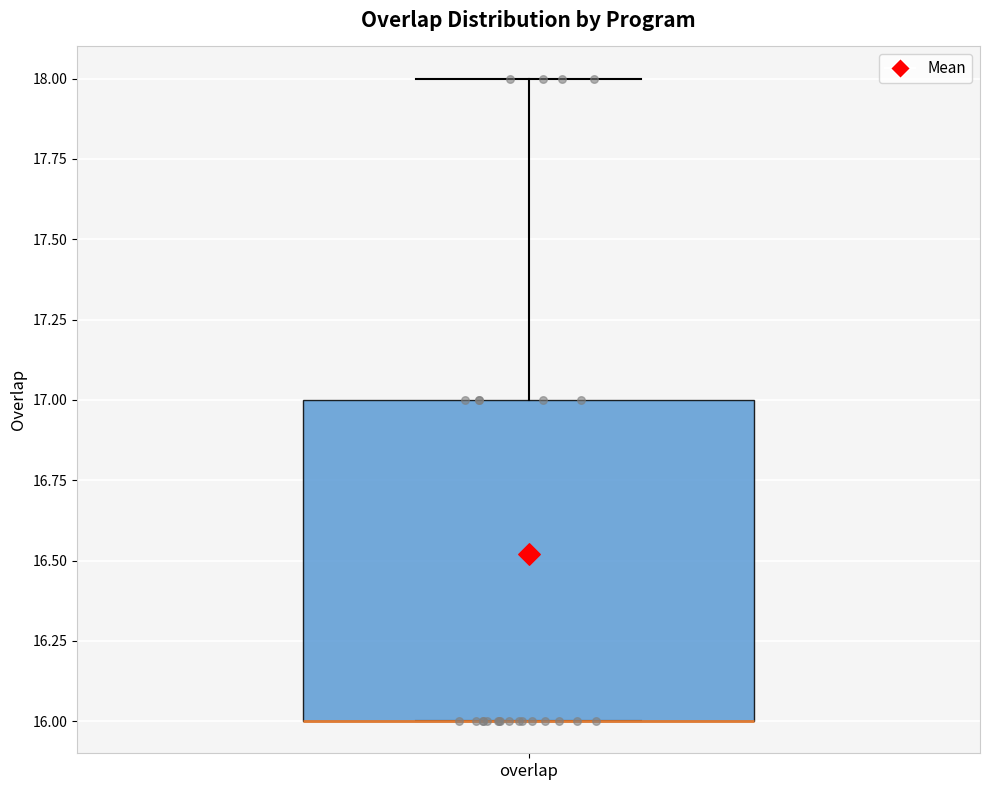

Transcribe this box plot: give where the median line is, the range the box spans, and where the two whiskers end, as read against the y-axis. The values are not printed on the chart, so give them approximately, as read against the axis.

median 16 (drawn on the box's lower edge), box 16 to 17, whiskers 16 to 18